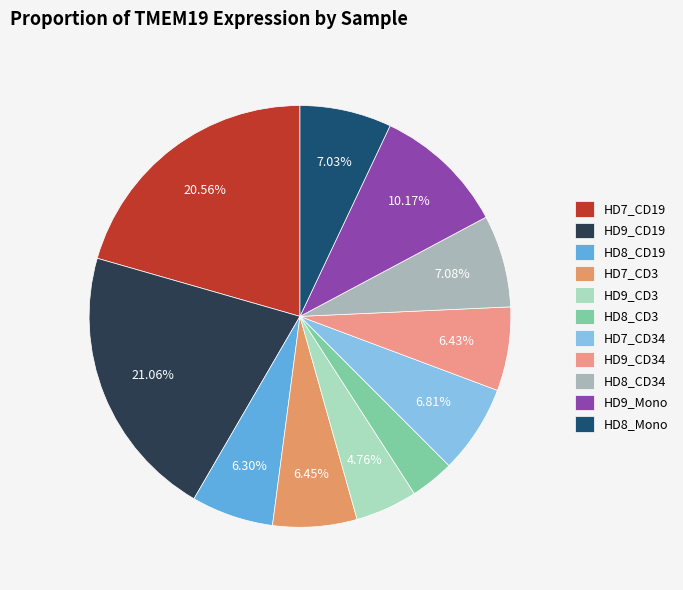

To the nearest percent, what is the combined percentage of HD9_CD19 and HD9_CD34?

27%